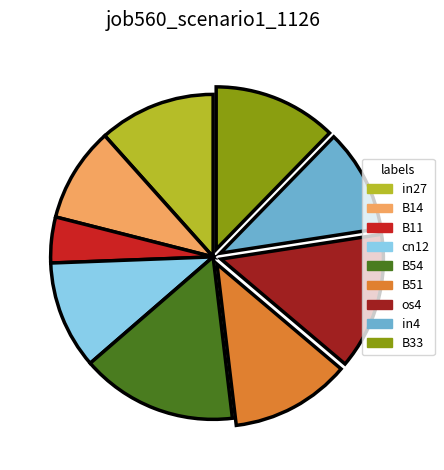

Which category has the smallest portion of the pie?

B11